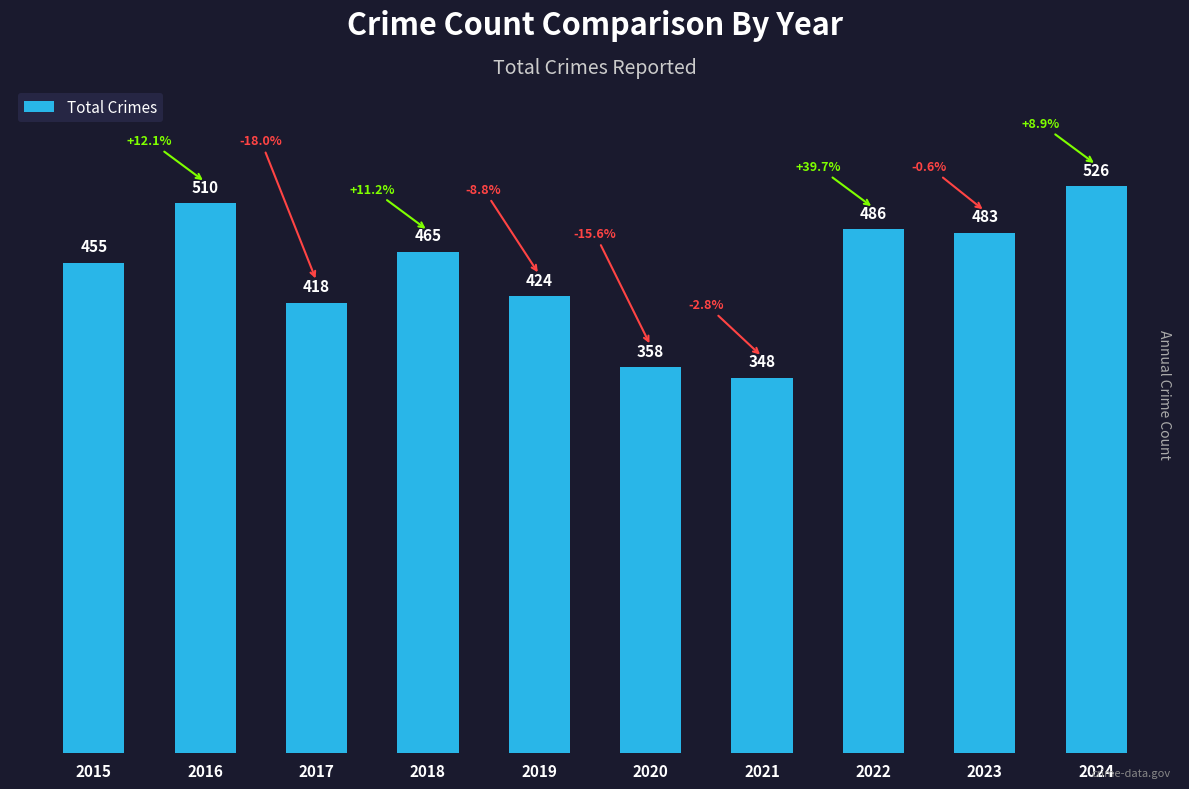

Is it true that the value at 2020 is 562?

False